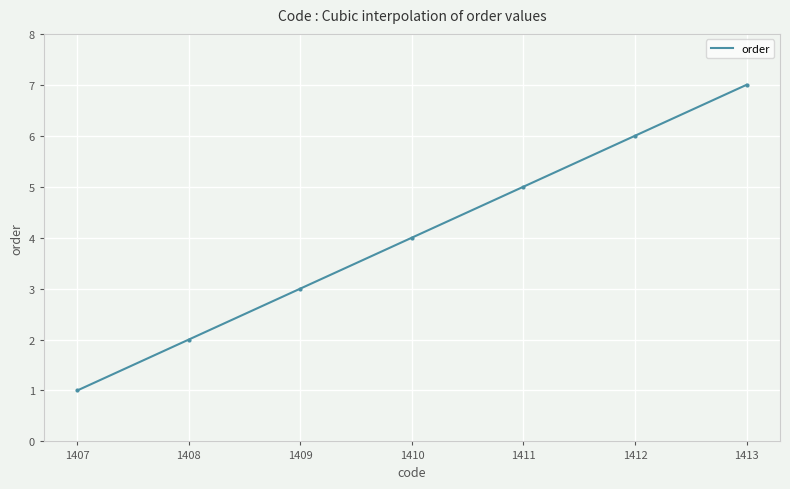

Where is the data nearest to the value 4?

1410